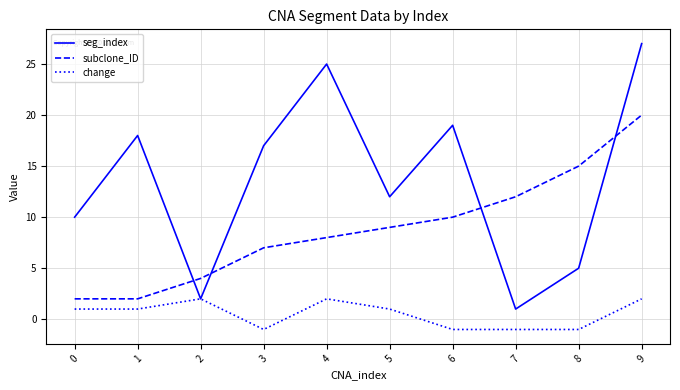

Which series has the largest total across all categories?

seg_index